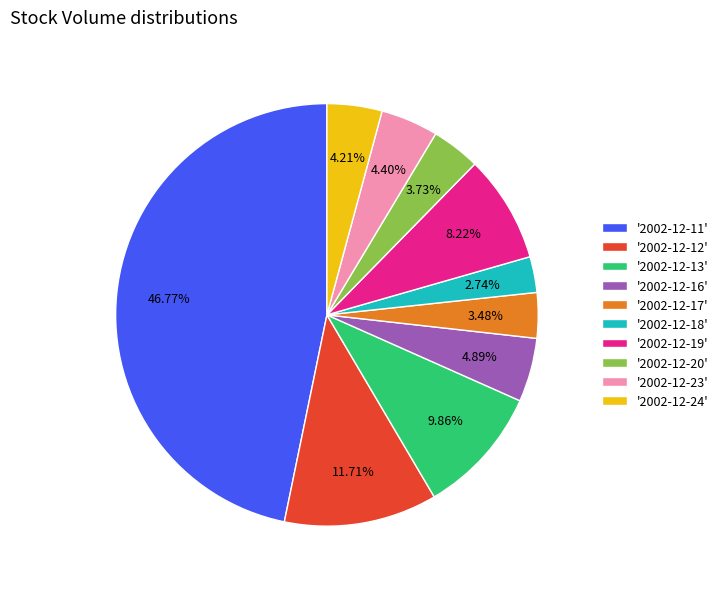

Count the number of slices in the pie.

10